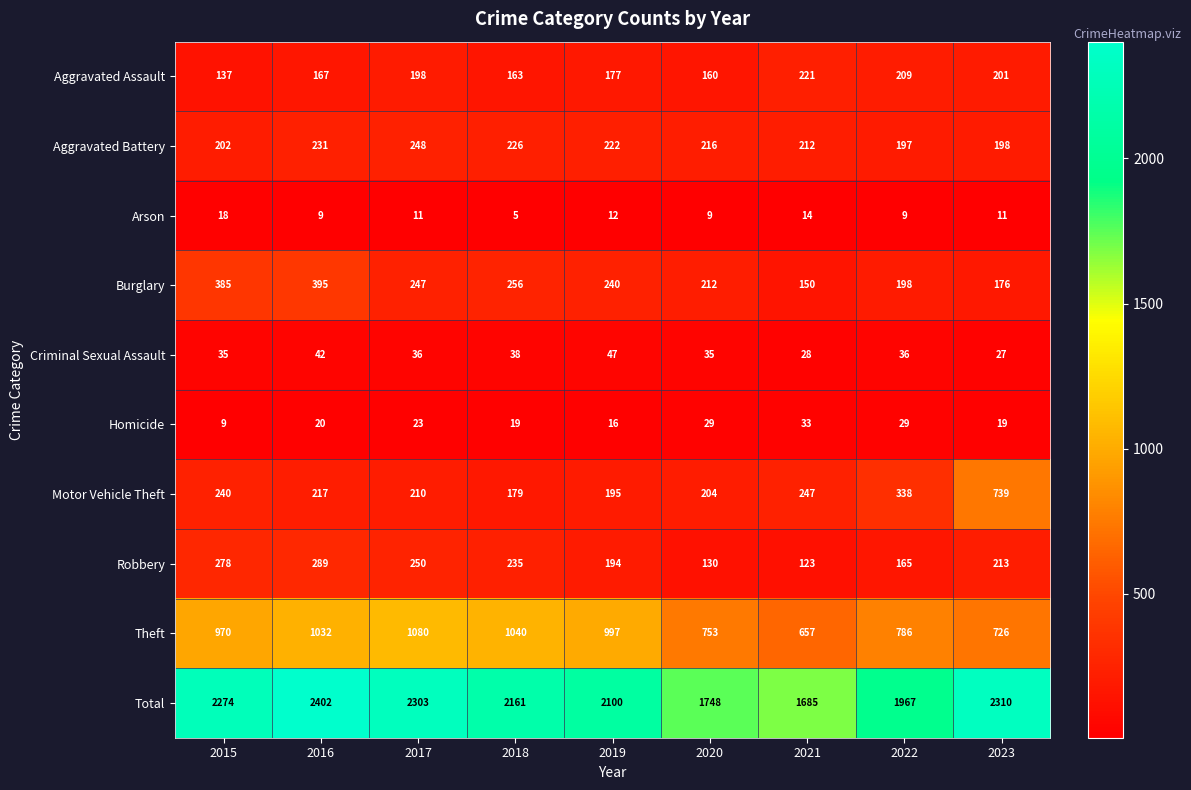

Between 2019 and 2023, which series saw the biggest shift?

Motor Vehicle Theft